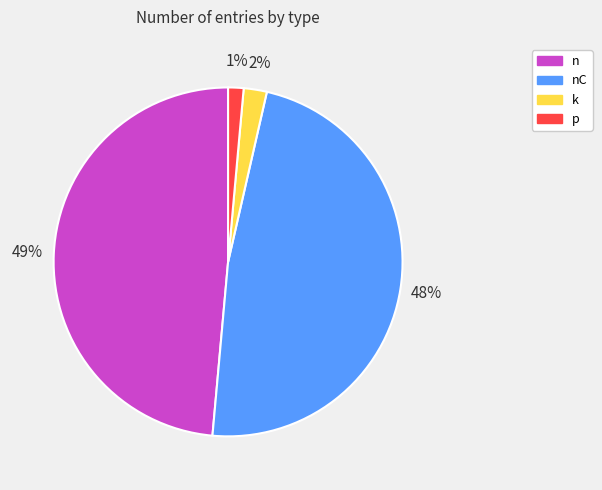

To the nearest percent, what is the difference between the k and nC slice percentages?

46%